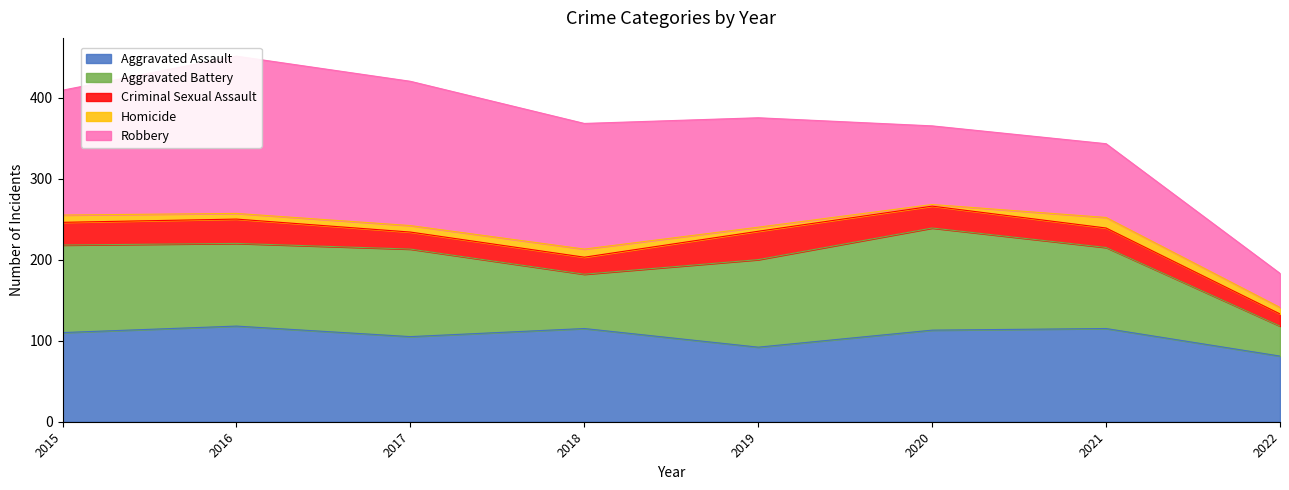

What is the total value across all series at 2021?

343